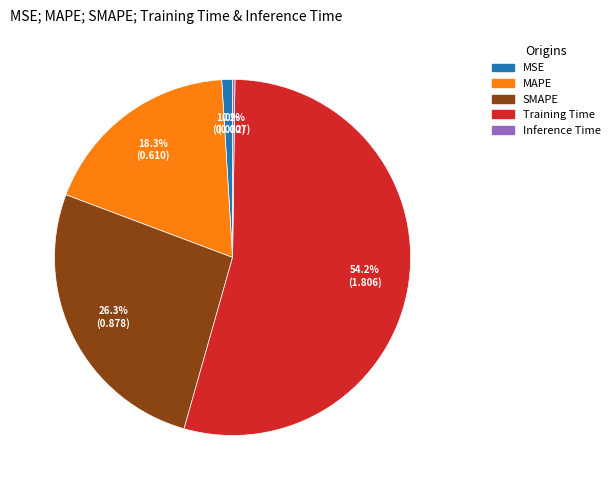

Which has a higher value, MSE or MAPE?

MAPE